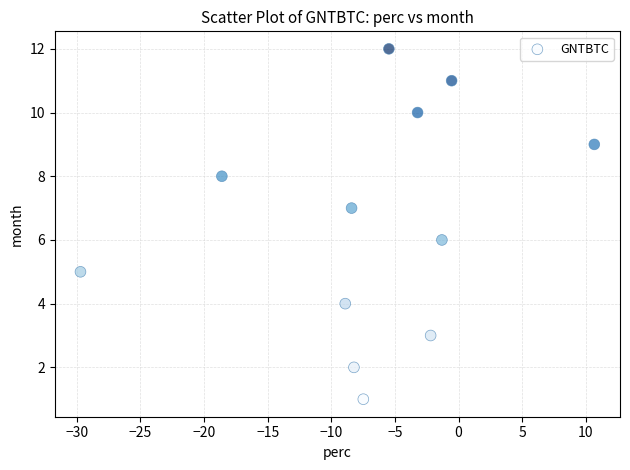

What is the range of Y values (max minus min)?

11